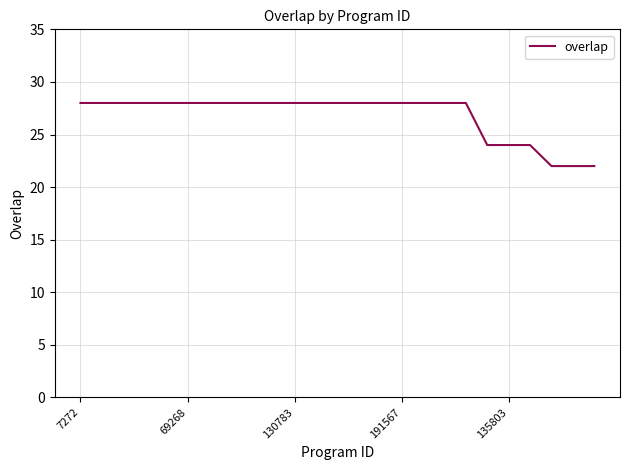

Count the number of data series in this chart.

1